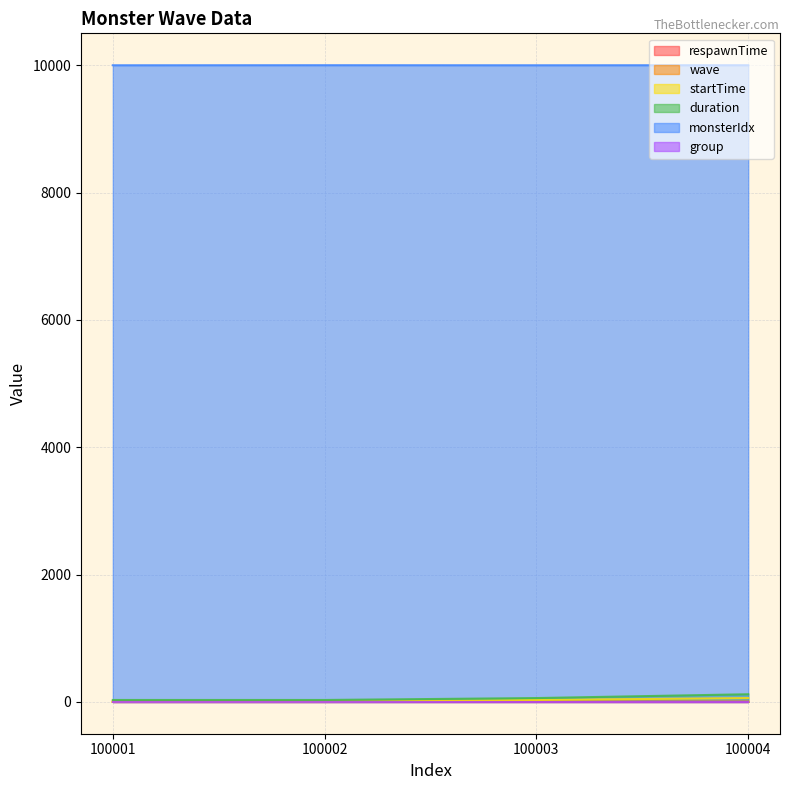

Which series has the largest total across all categories?

monsterIdx